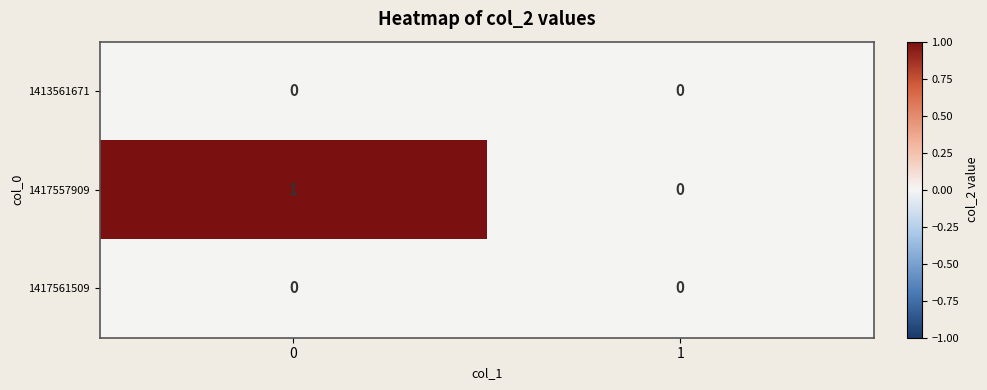

Count the number of categories in the chart.

2